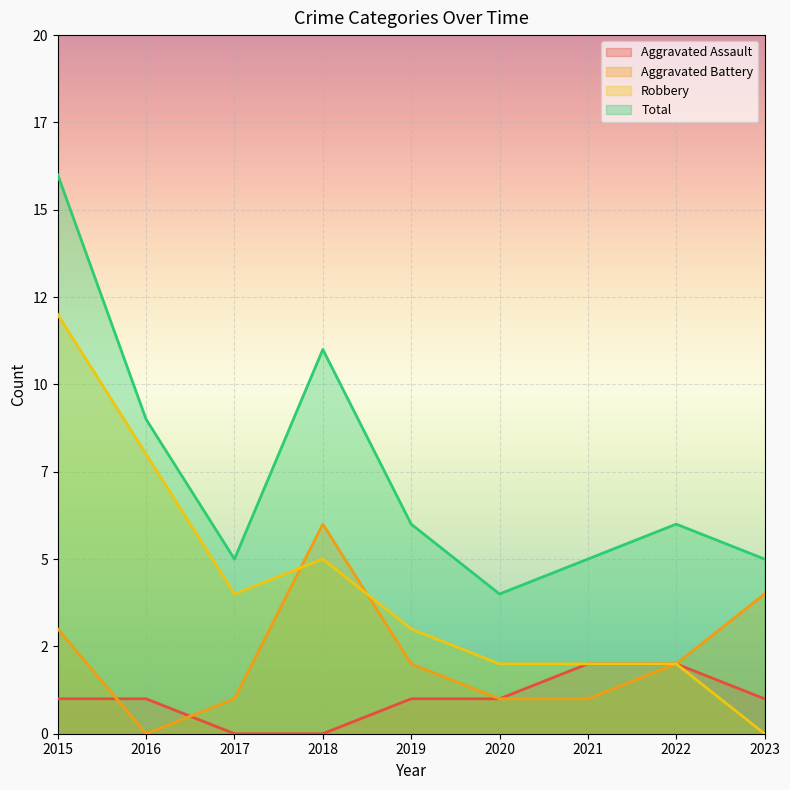

What is the average value of the Robbery series?

4